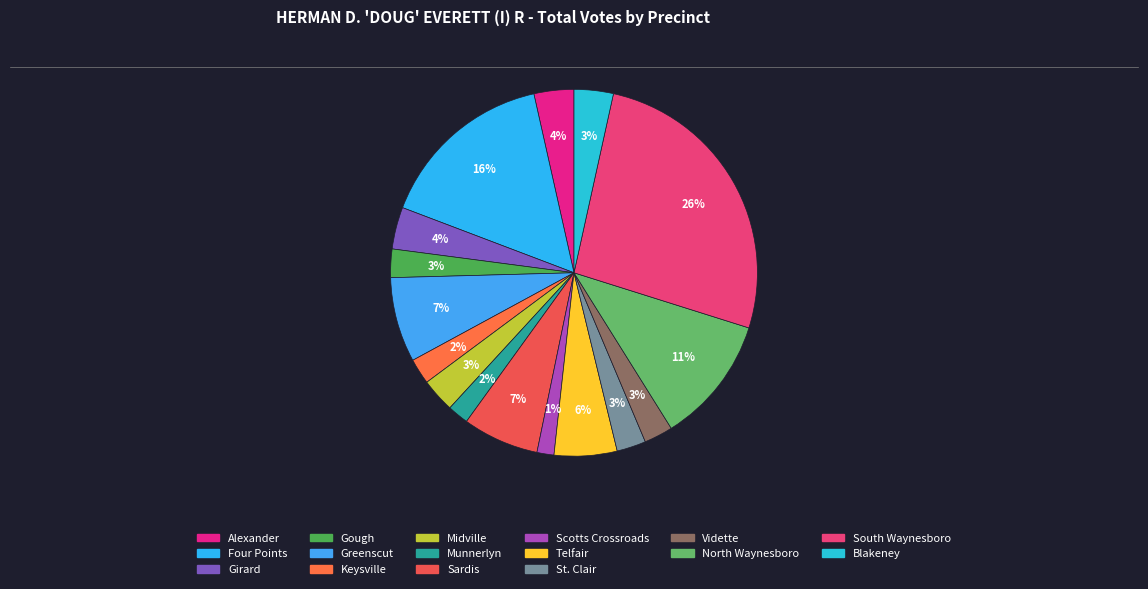

What is the change in value from St. Clair to Vidette?

-1